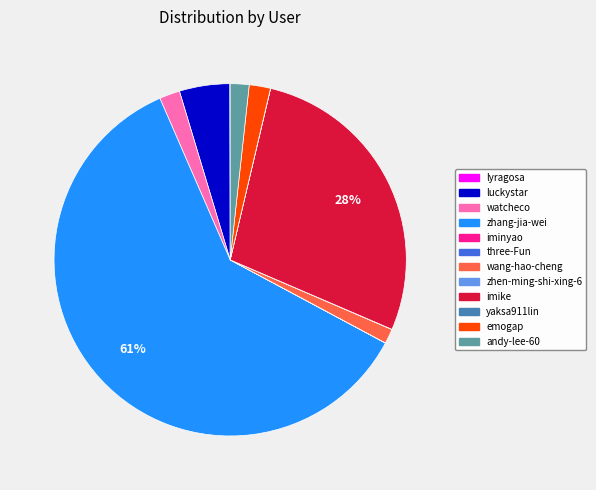

What is the largest slice in the pie chart?

zhang-jia-wei